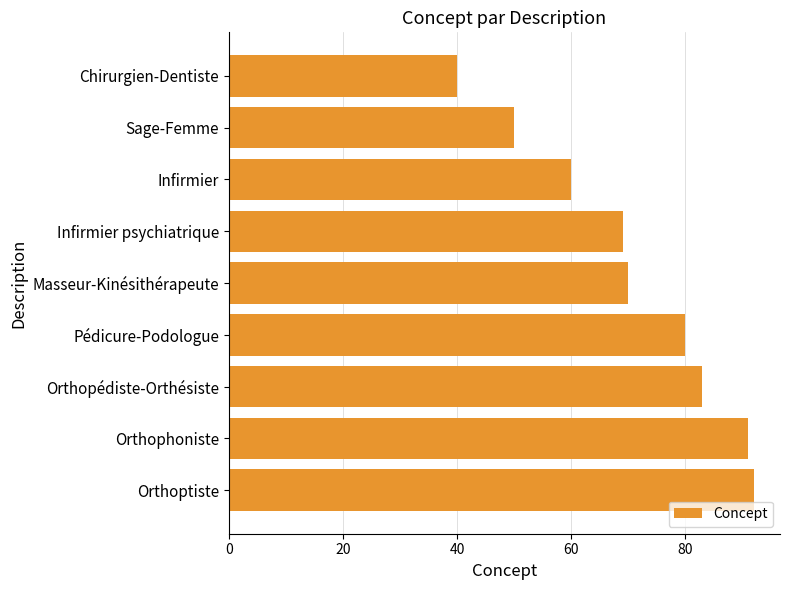

Reading top to bottom, extract all data points from this chart.

Chirurgien-Dentiste=40	Sage-Femme=50	Infirmier=60	Infirmier psychiatrique=69	Masseur-Kinésithérapeute=70	Pédicure-Podologue=80	Orthopédiste-Orthésiste=83	Orthophoniste=91	Orthoptiste=92